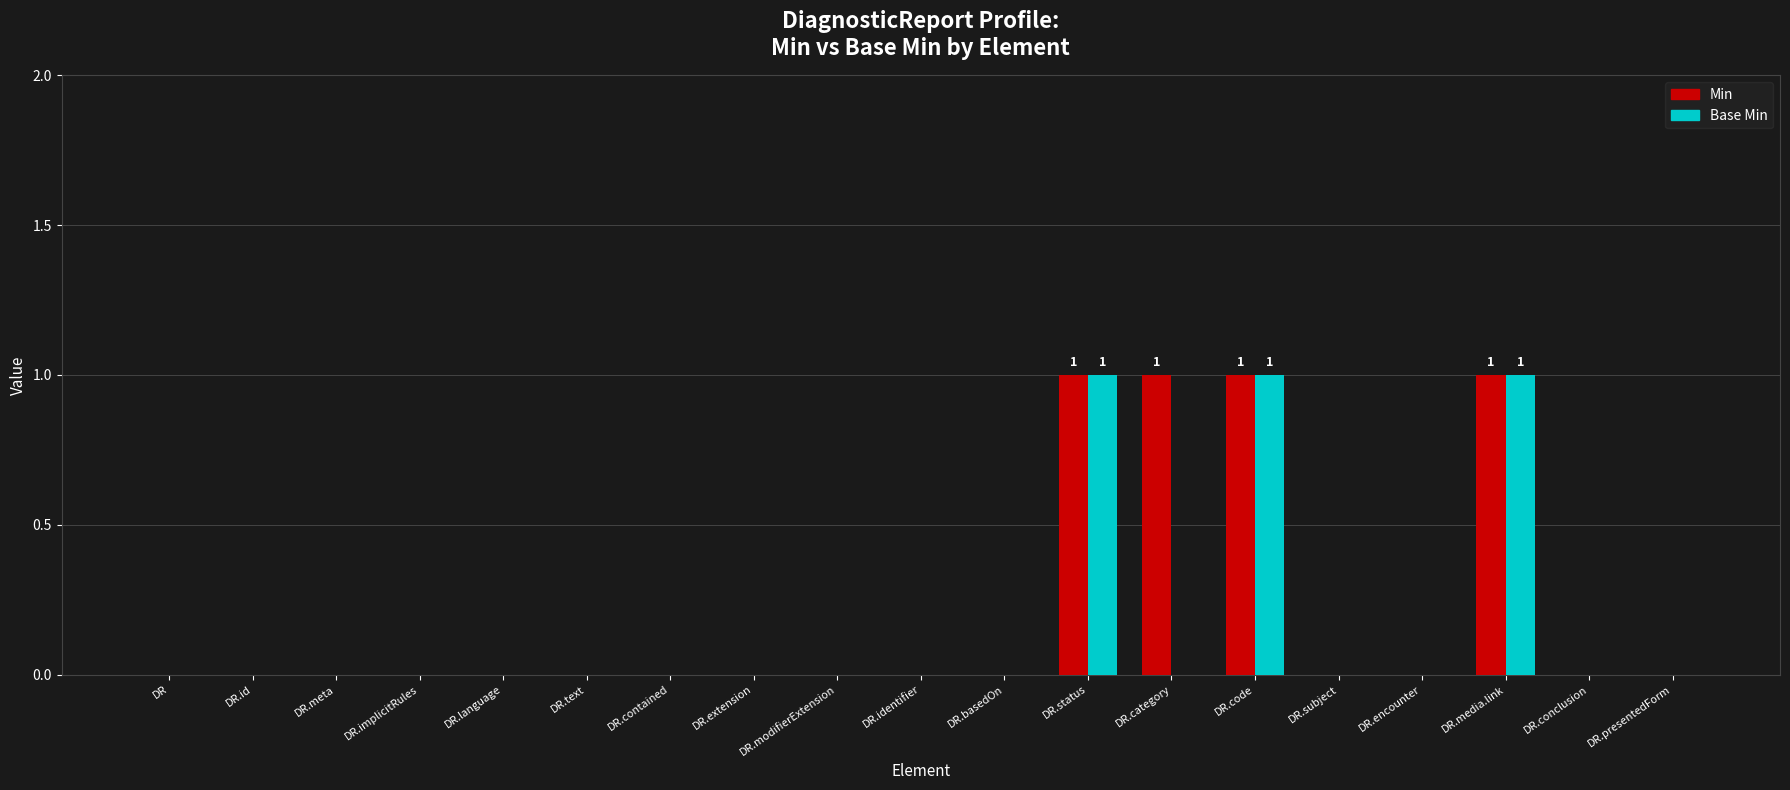

How many Min values are between 0 and 1?

19